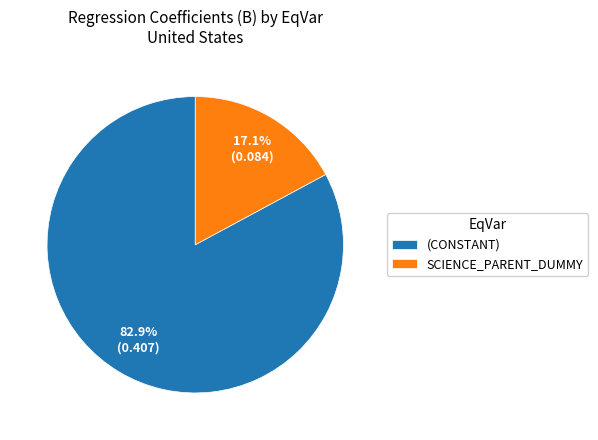

Combined, what portion of the pie is SCIENCE_PARENT_DUMMY and (CONSTANT)?

100.0%